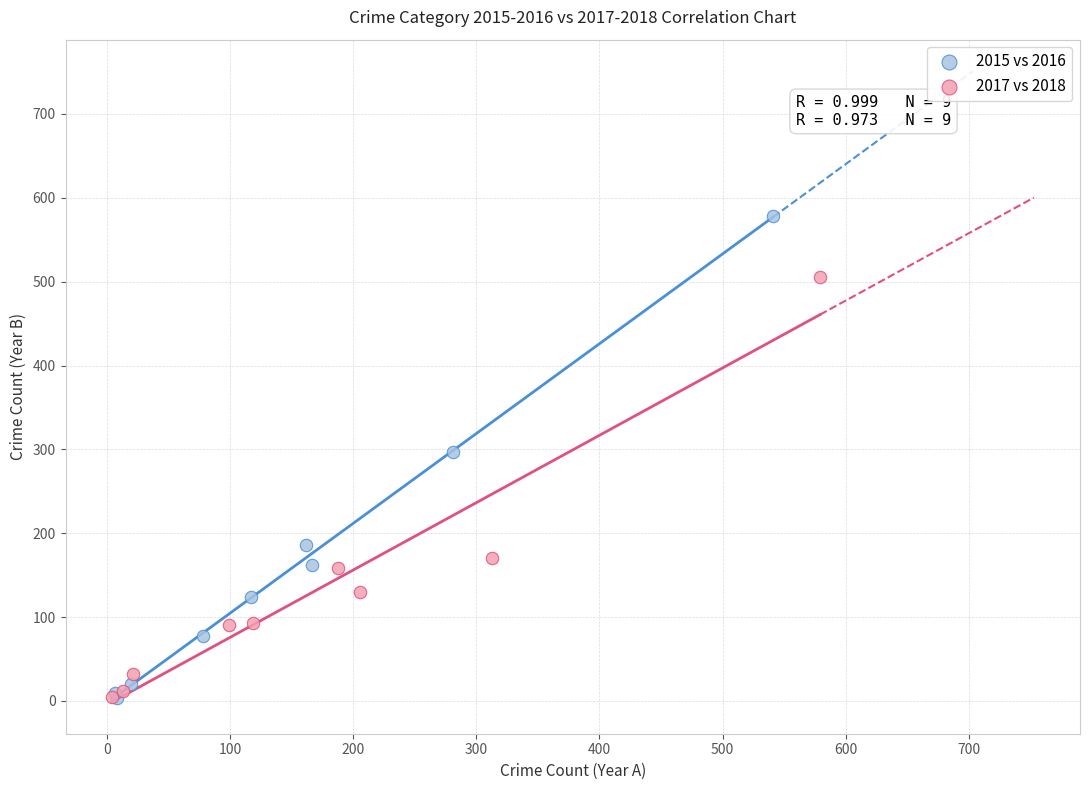

Which series has the largest Y range (max minus min)?

2015 vs 2016